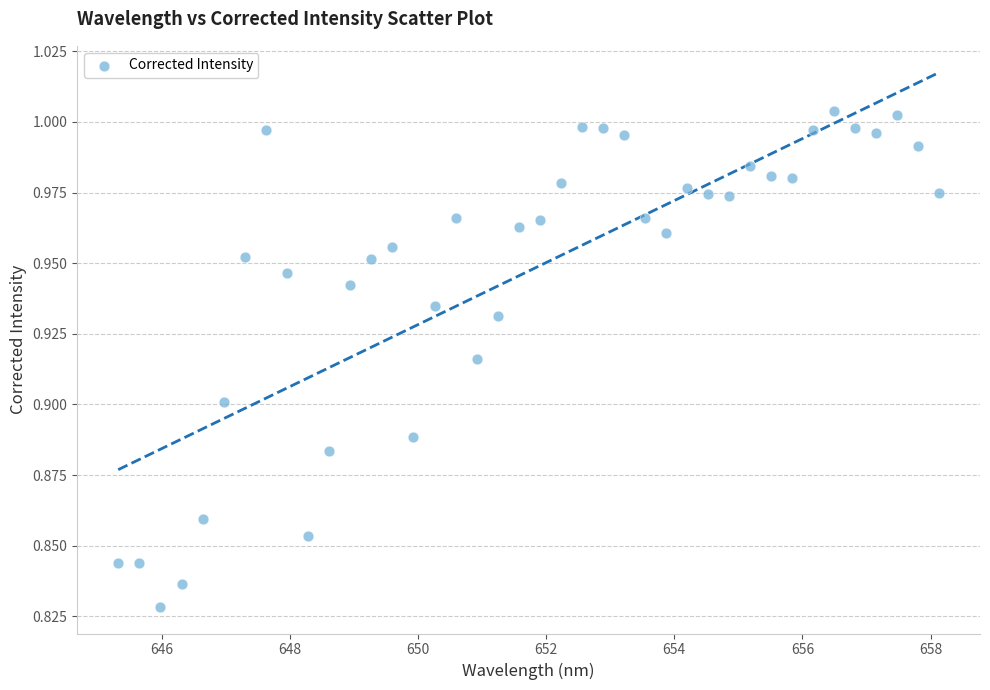

What is the range of X values (max minus min)?

12.8